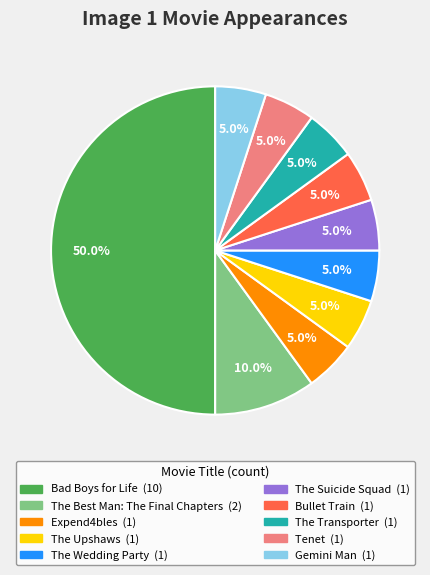

Which category has the biggest portion of the pie?

Bad Boys for Life